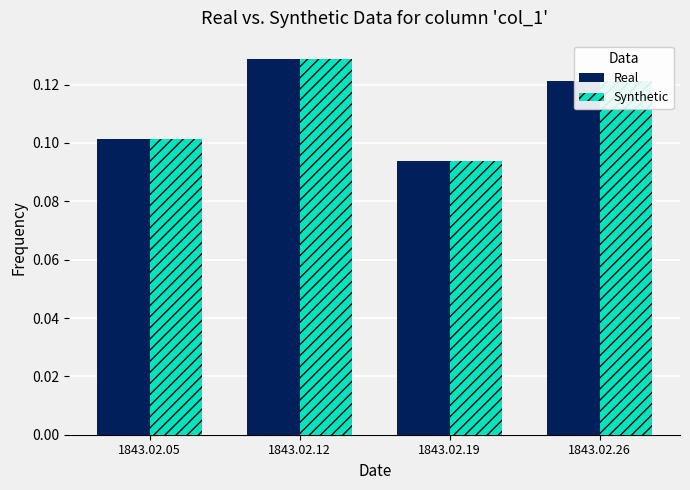

What is the total value across all series at 1843.02.05?

0.2